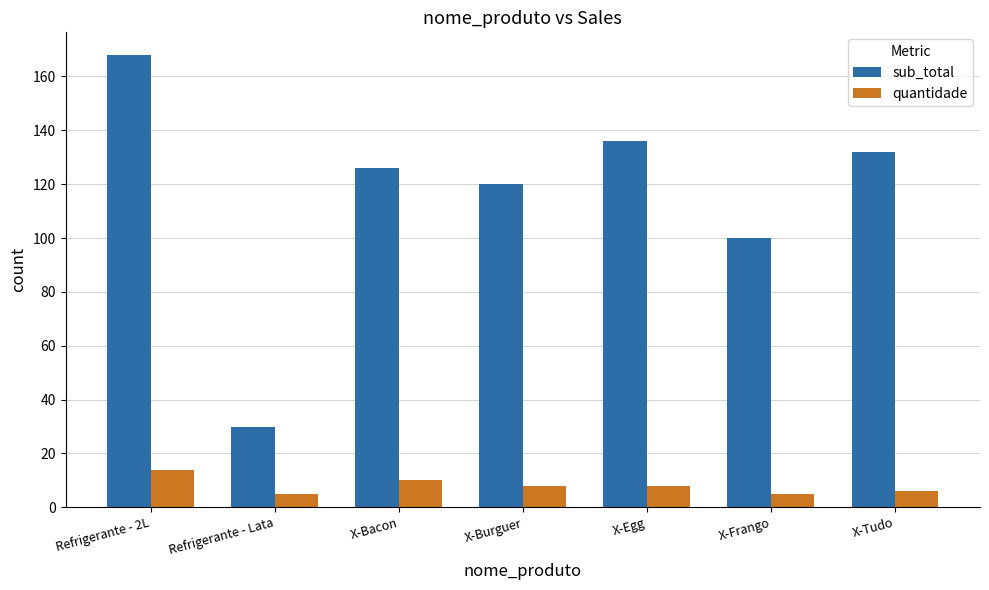

What is the total value across all series at X-Burguer?

128